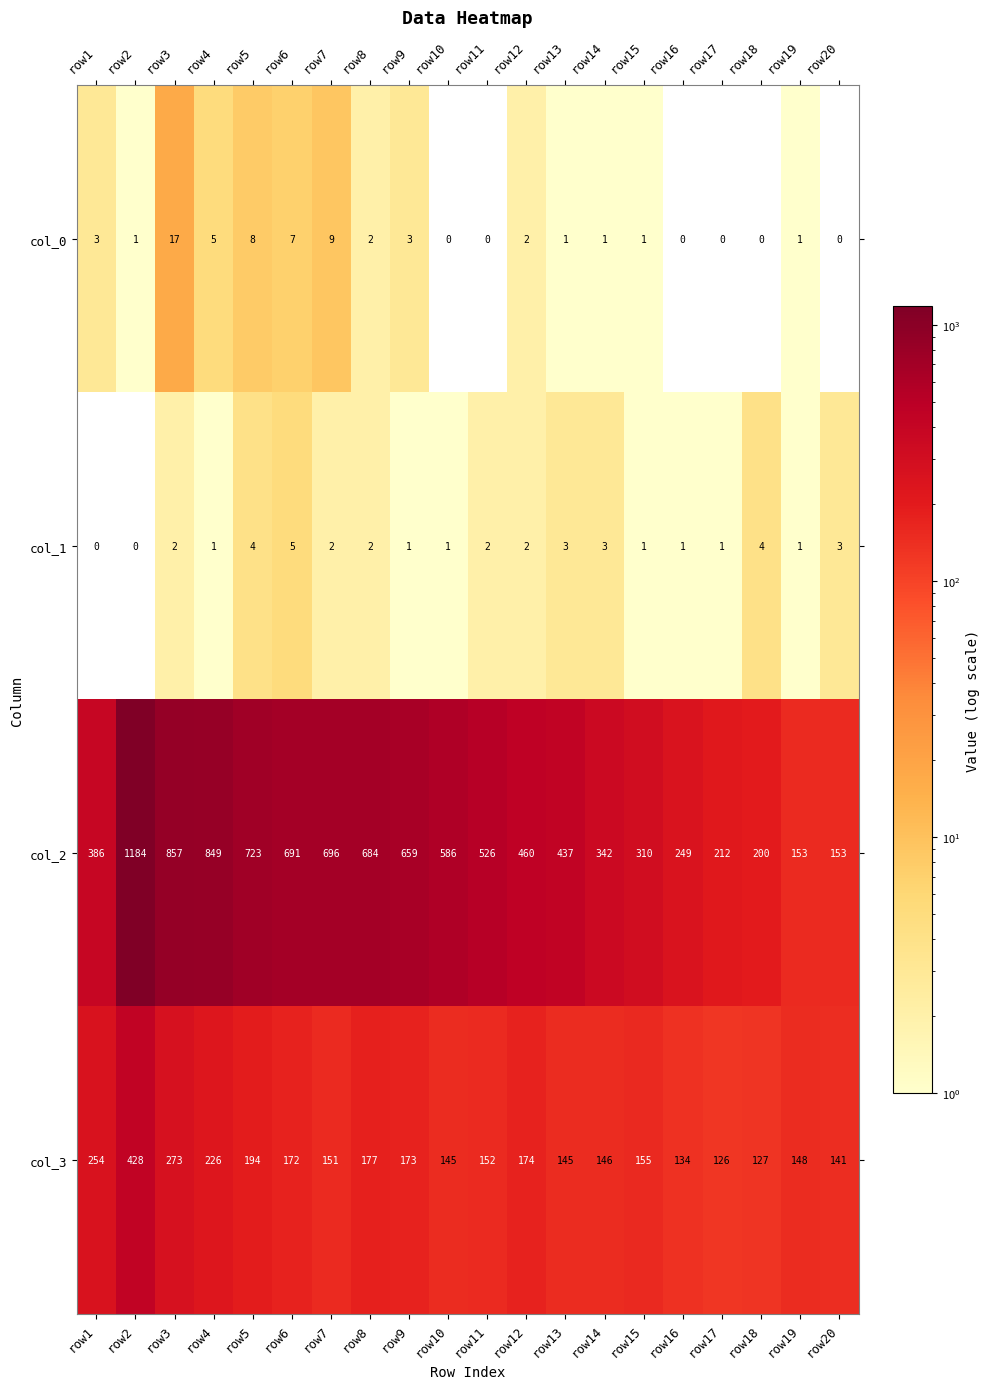

Which series has the widest spread of values?

col_2